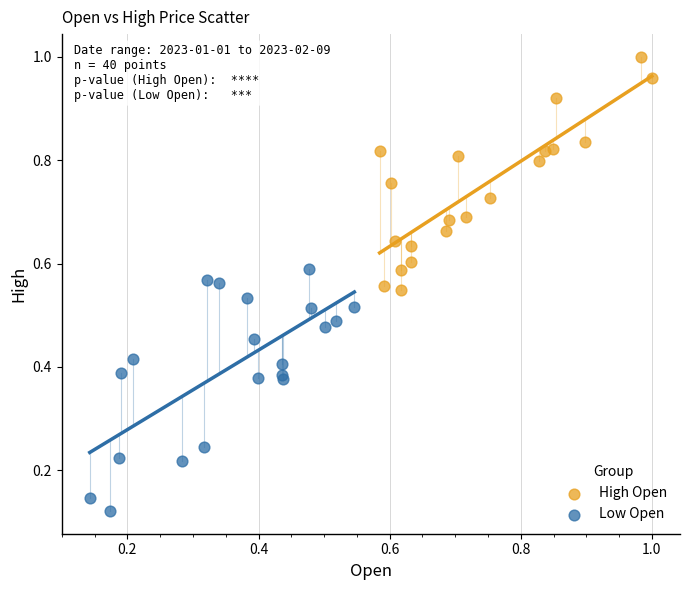

Which series contains the lowest Y value?

Low Open